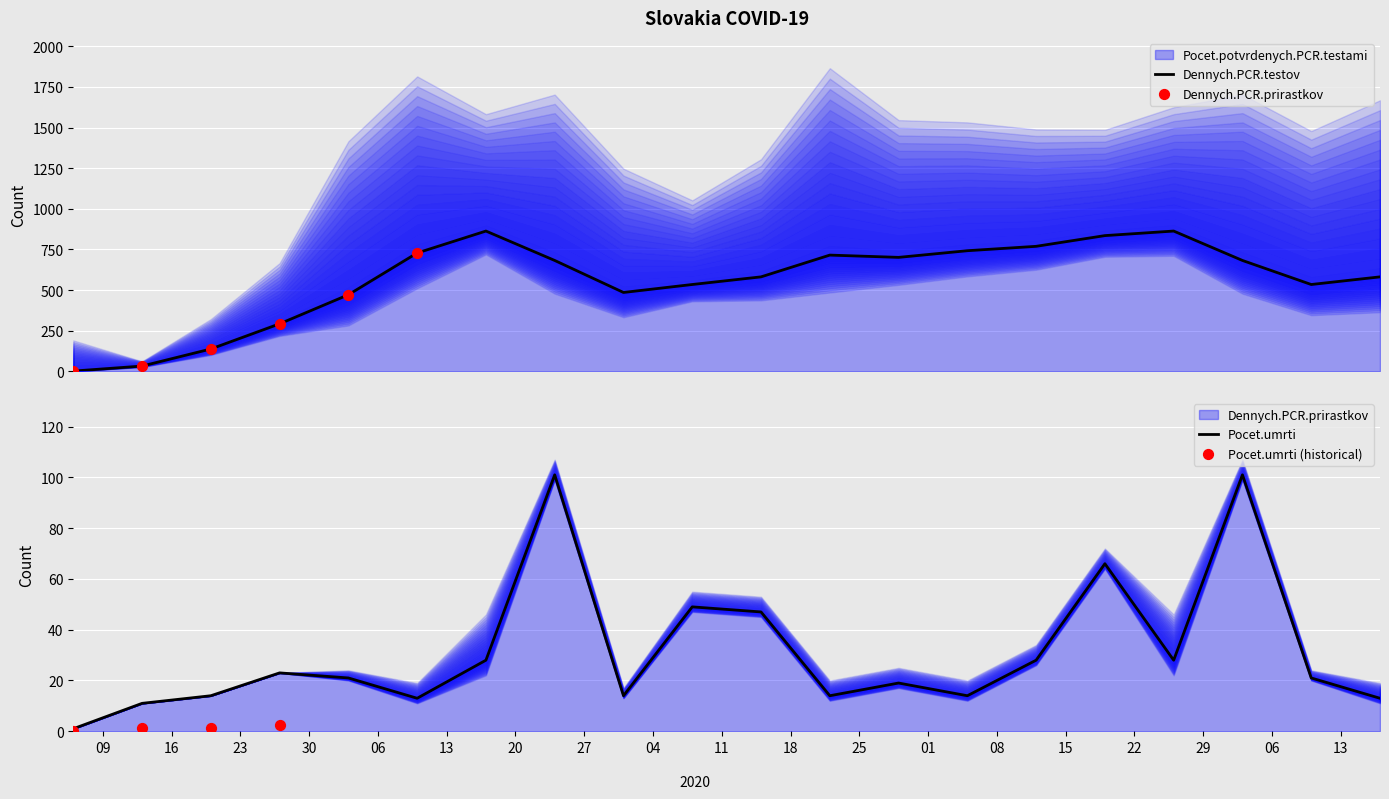

Which series has the widest spread of Y values?

Pocet.potvrdenych.PCR.testami